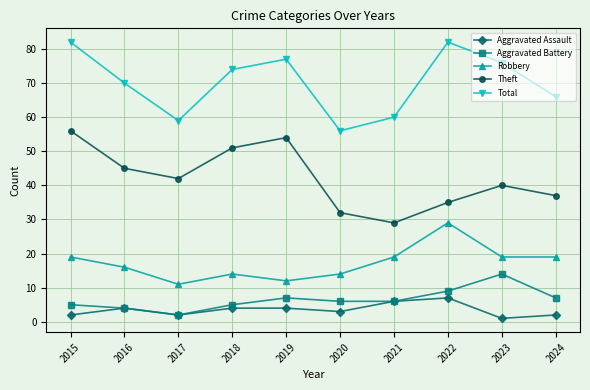

Rank the series by their maximum value, from lowest to highest.

Aggravated Assault, Aggravated Battery, Robbery, Theft, Total